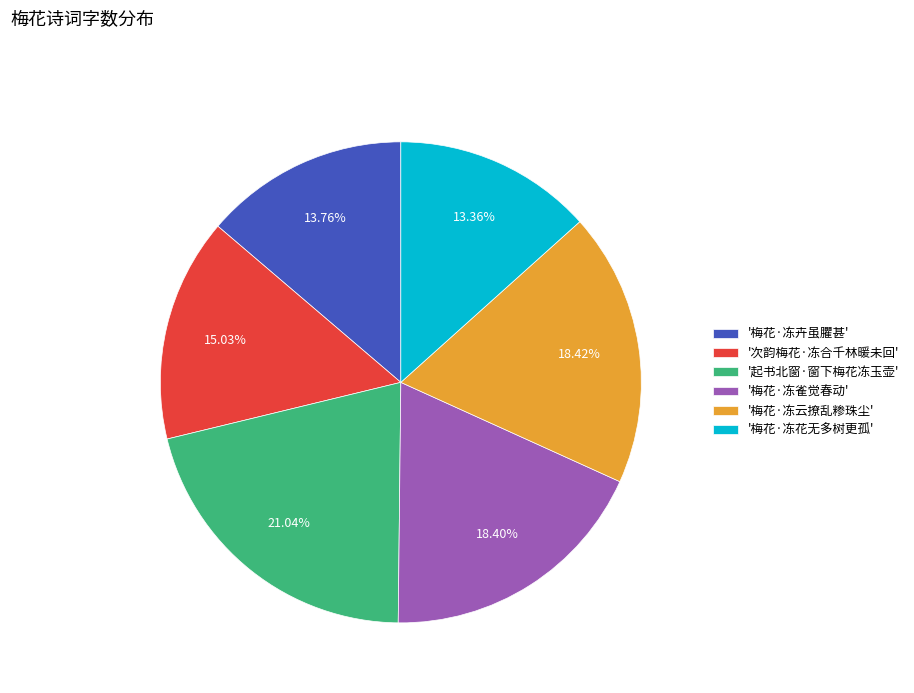

Which slice is the largest?

'起书北窗·窗下梅花冻玉壶'